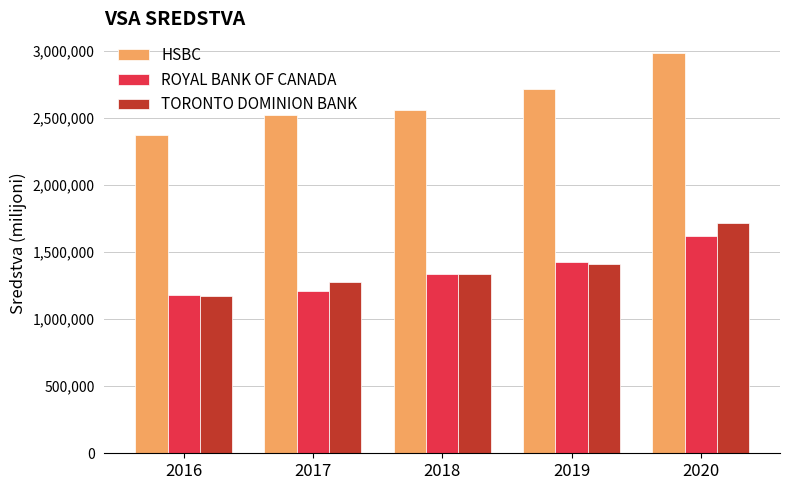

Reading left to right, what are all the values shown in this chart?

HSBC: 2374986	2521771	2558124	2715152	2984164
ROYAL BANK OF CANADA: 1180258	1212853	1334734	1428935	1624548
TORONTO DOMINION BANK: 1176967	1278995	1334903	1415290	1715865